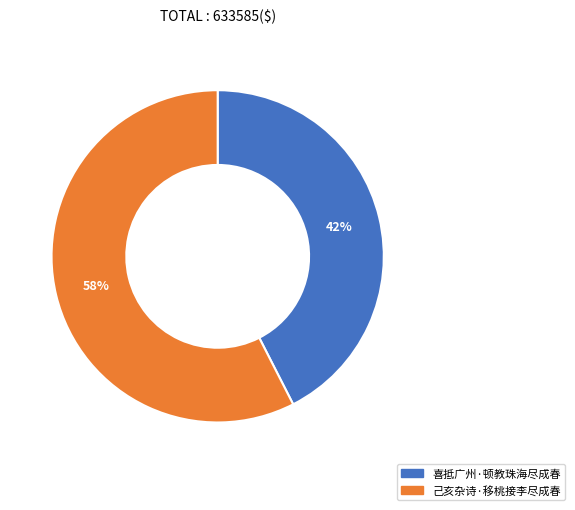

What percentage is the 喜抵广州·顿教珠海尽成春 slice, to the nearest percent?

42%